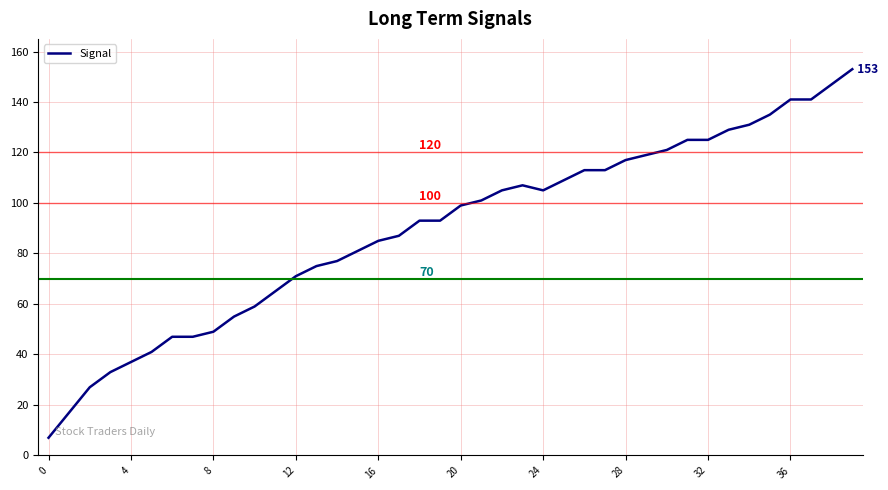

What is the maximum value shown in the chart?

153